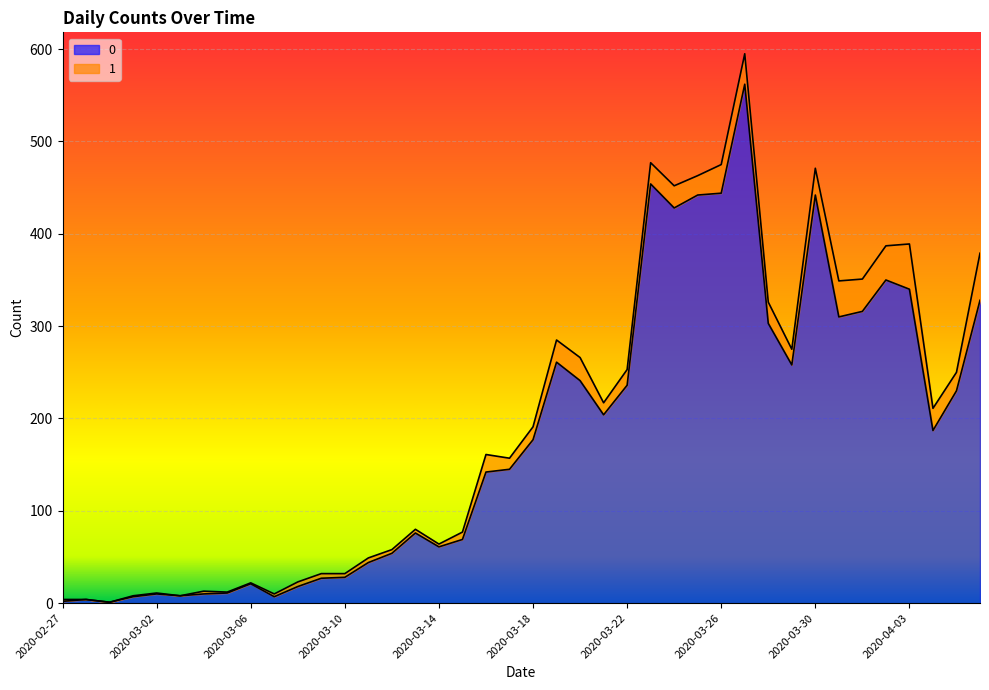

What is the label of the 11th point from the left?

2020-03-08